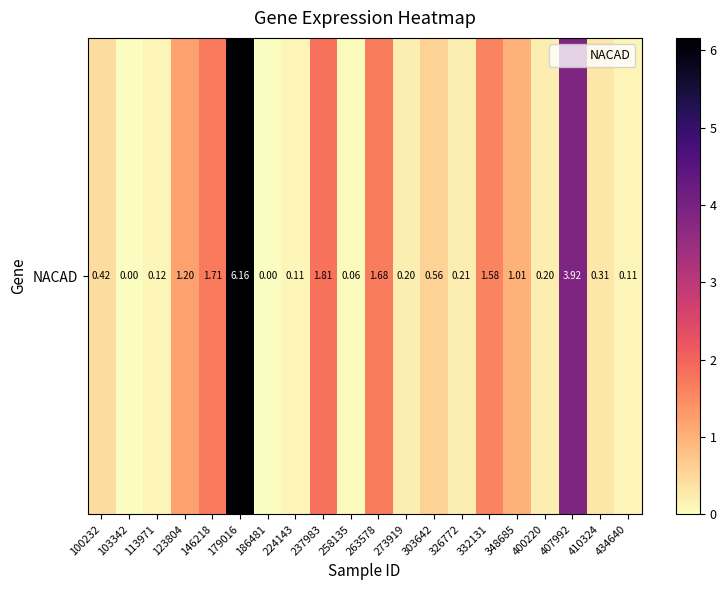

Rank the categories by value from lowest to highest.

103342, 186481, 258135, 224143, 434640, 113971, 273919, 400220, 326772, 410324, 100232, 303642, 348685, 123804, 332131, 263578, 146218, 237983, 407992, 179016